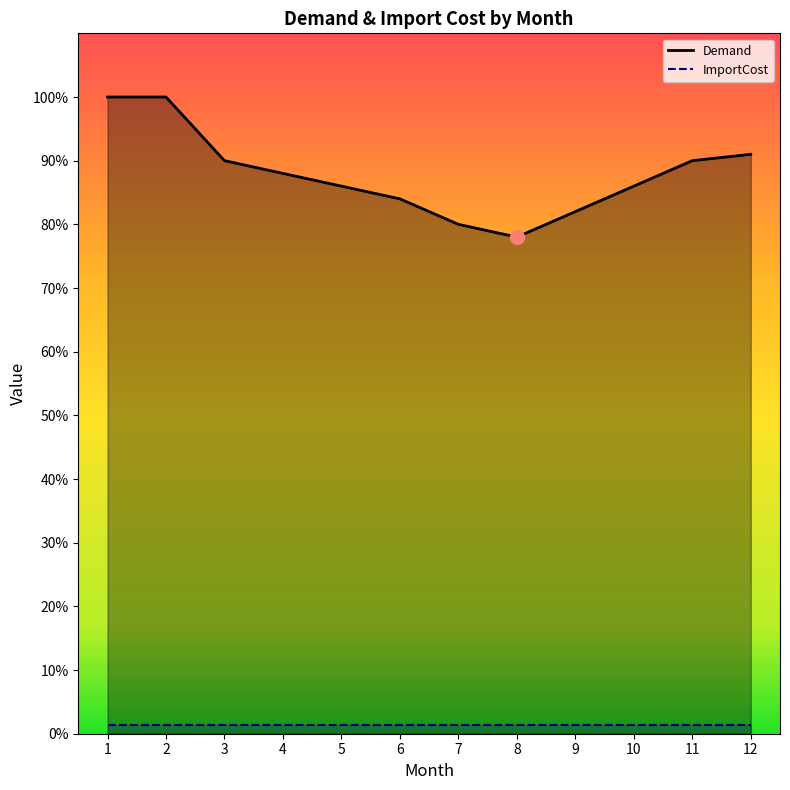

Is it true that the value at 10 is 430?

True